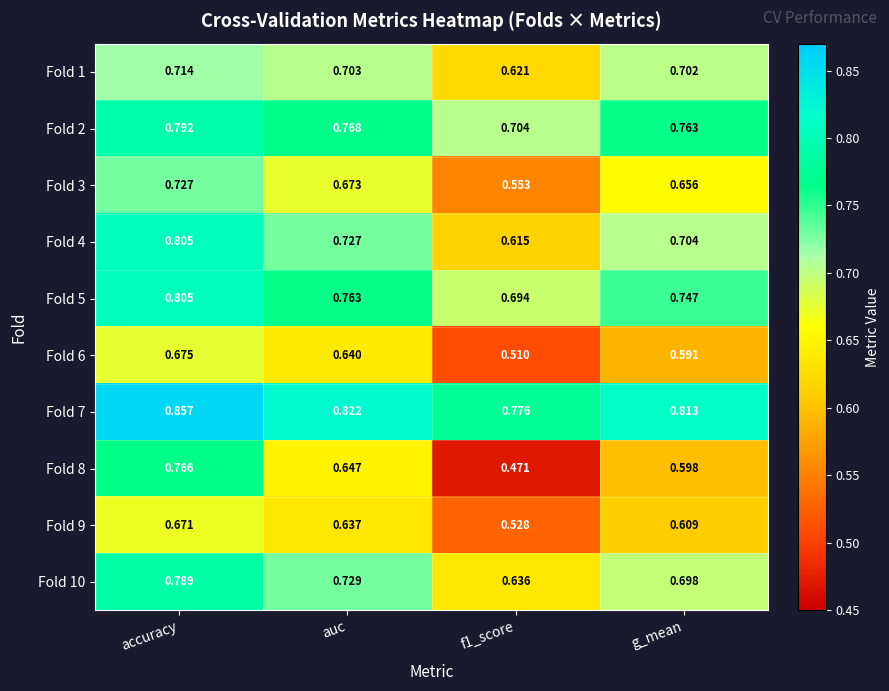

Which series changed the most between auc and f1_score?

Fold 8